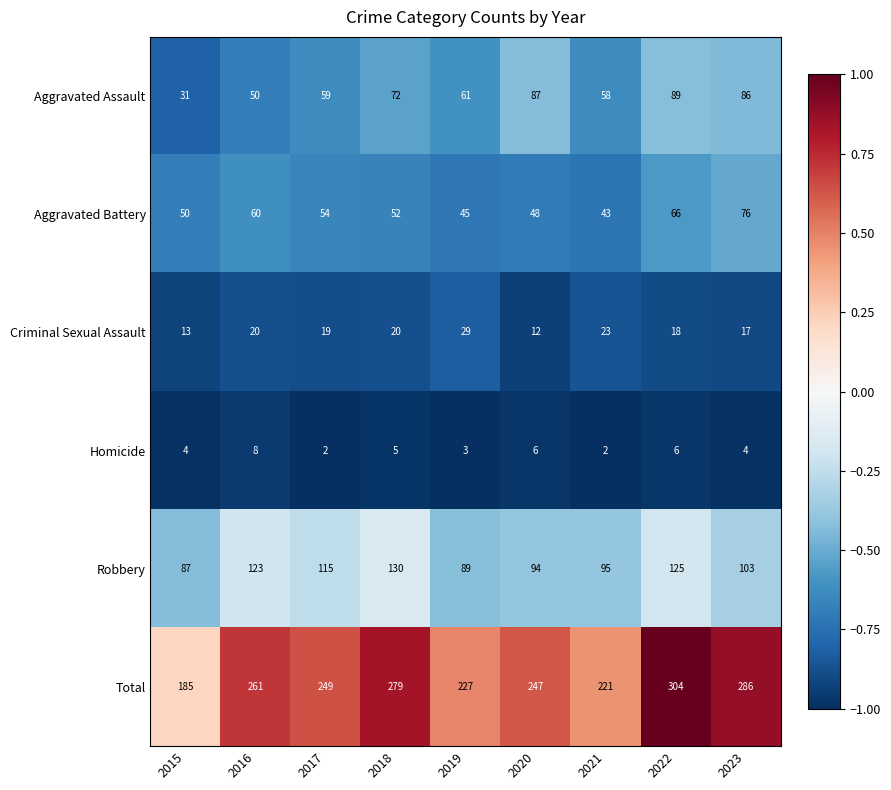

Between 2022 and 2023, which series saw the biggest shift?

Robbery